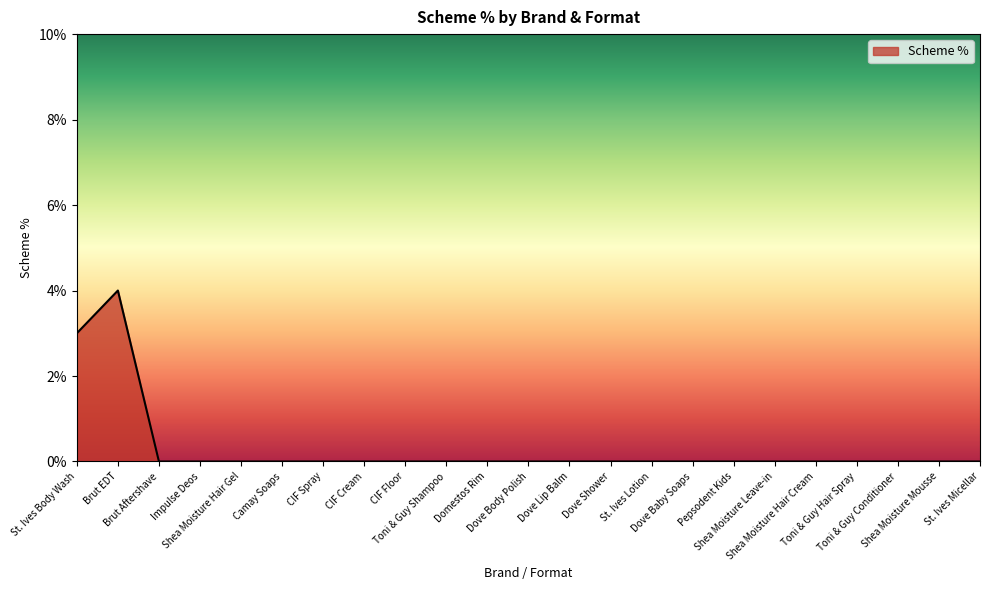

What position from the right is Toni & Guy Conditioner?

3